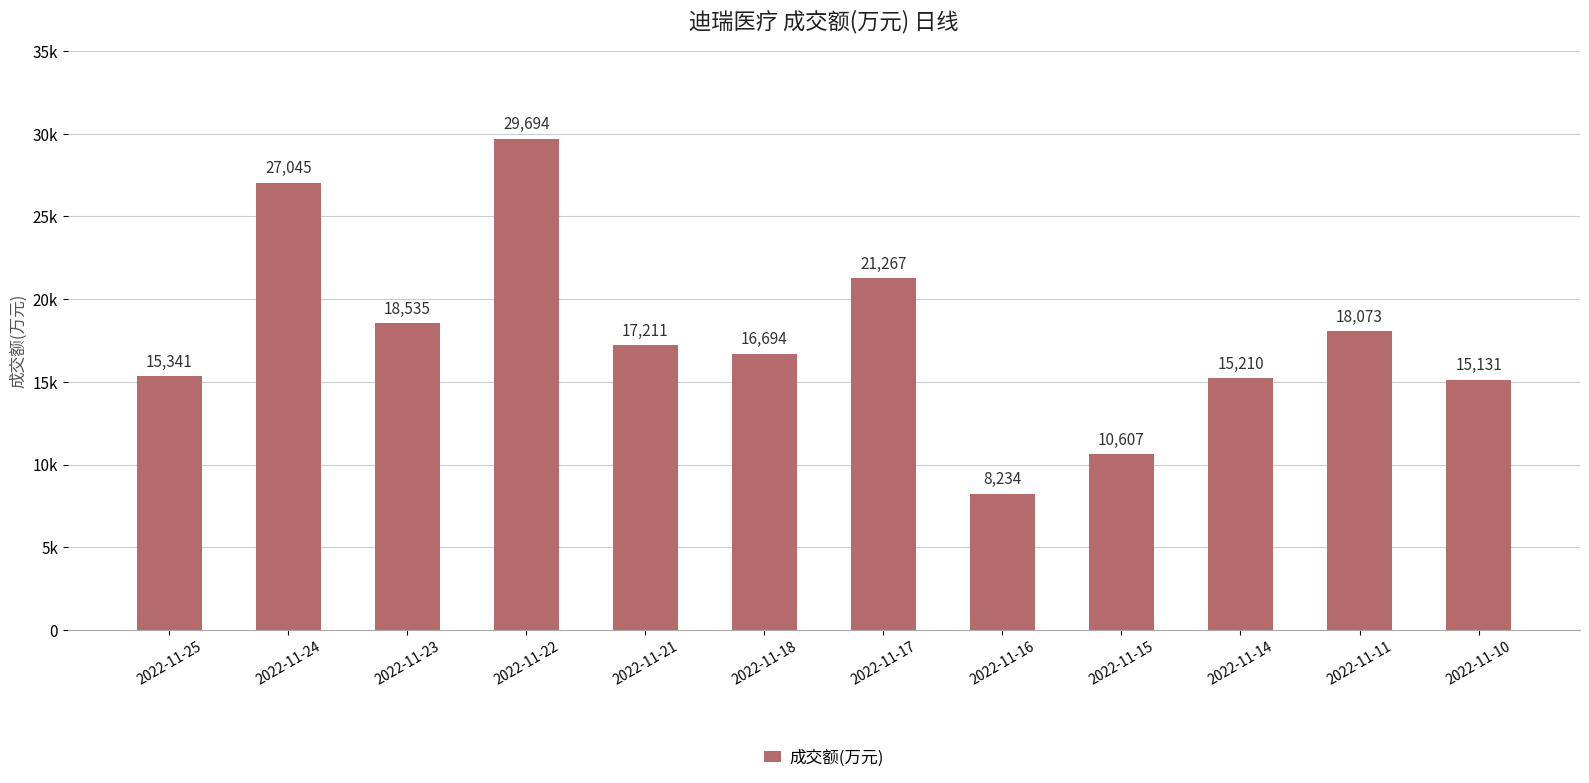

Reading left to right, transcribe all the data shown in this chart.

2022-11-25=15341	2022-11-24=27045	2022-11-23=18535	2022-11-22=29694	2022-11-21=17211	2022-11-18=16694	2022-11-17=21267	2022-11-16=8234	2022-11-15=10607	2022-11-14=15210	2022-11-11=18073	2022-11-10=15131